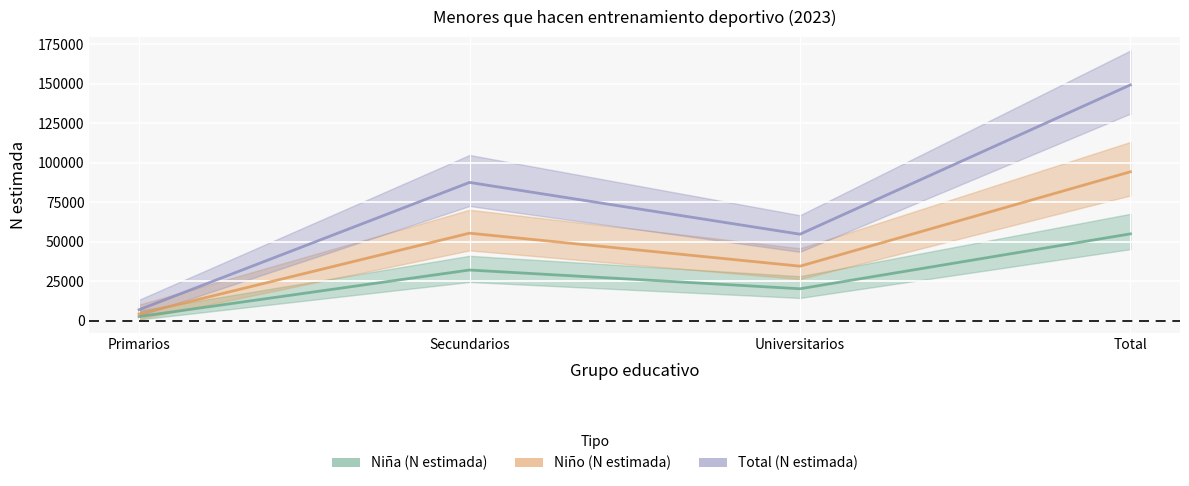

True or false: Total (N estimada) has more than 2 interior local peaks.

False